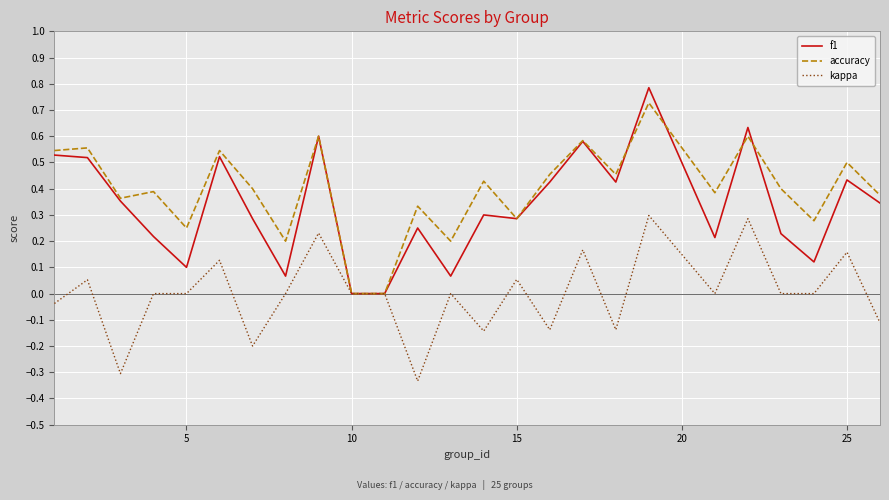

Rank the series by their average value, from highest to lowest.

accuracy, f1, kappa